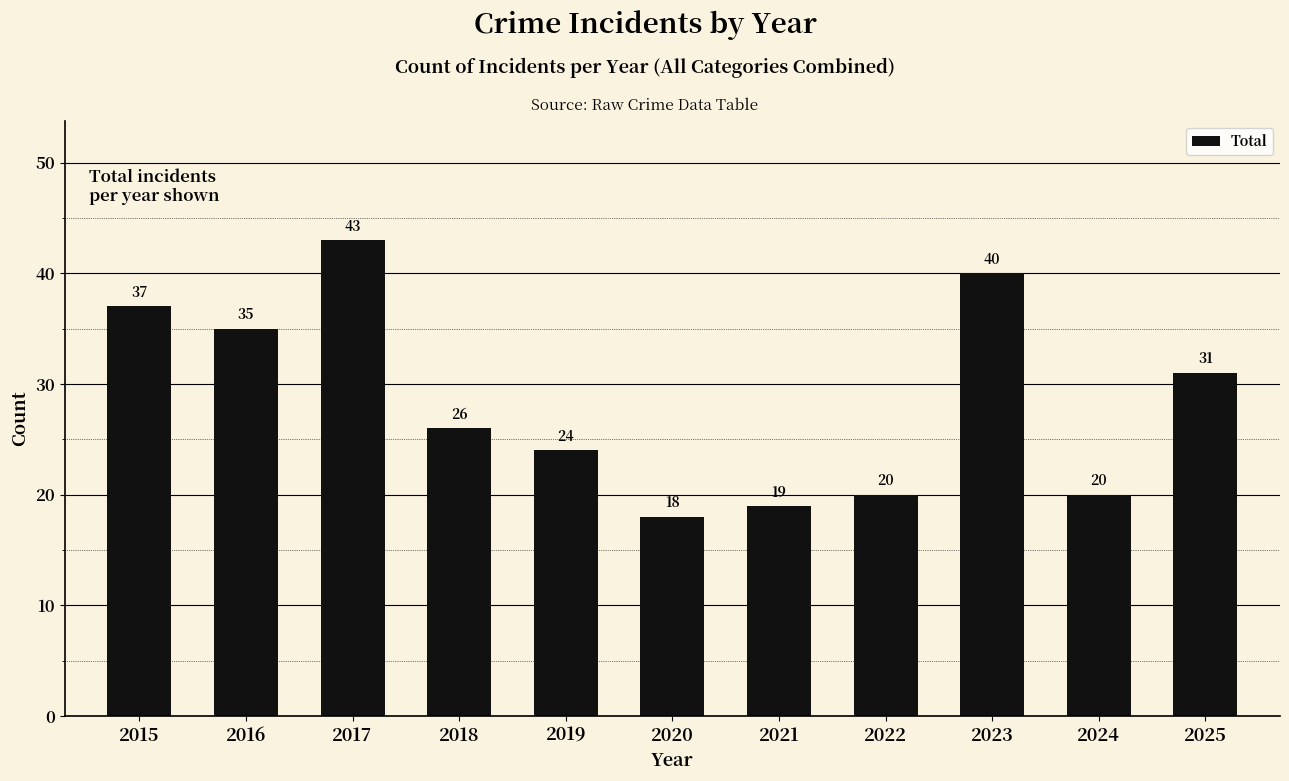

Reading right to left, list all the values displayed in this chart.

31	20	40	20	19	18	24	26	43	35	37